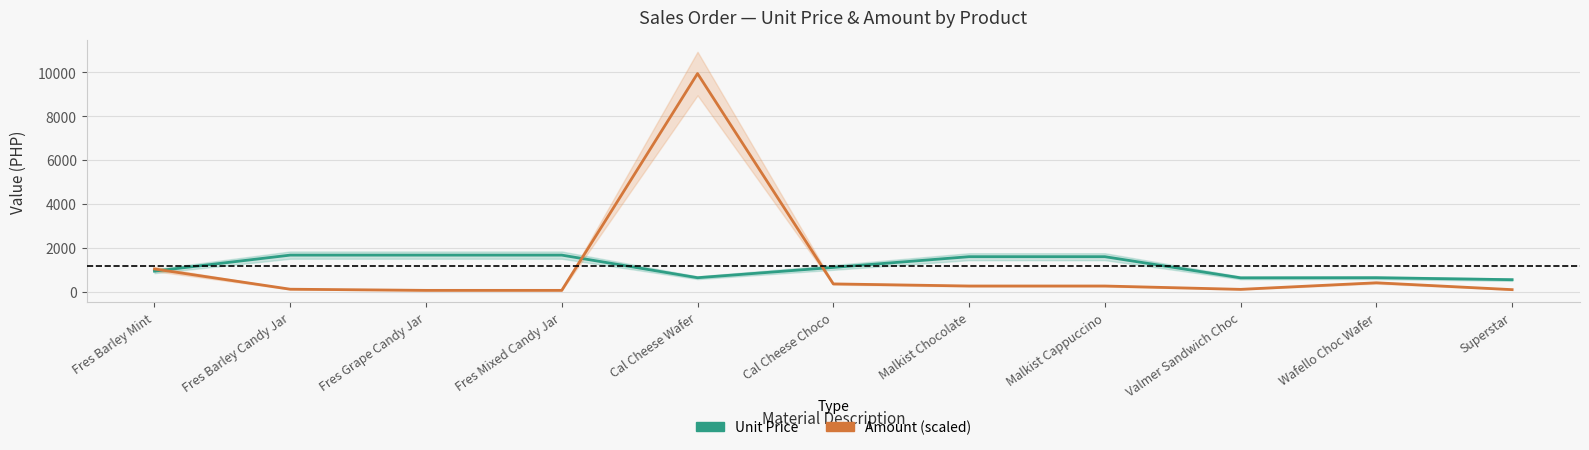

Which series has the widest spread of values?

Amount (scaled)